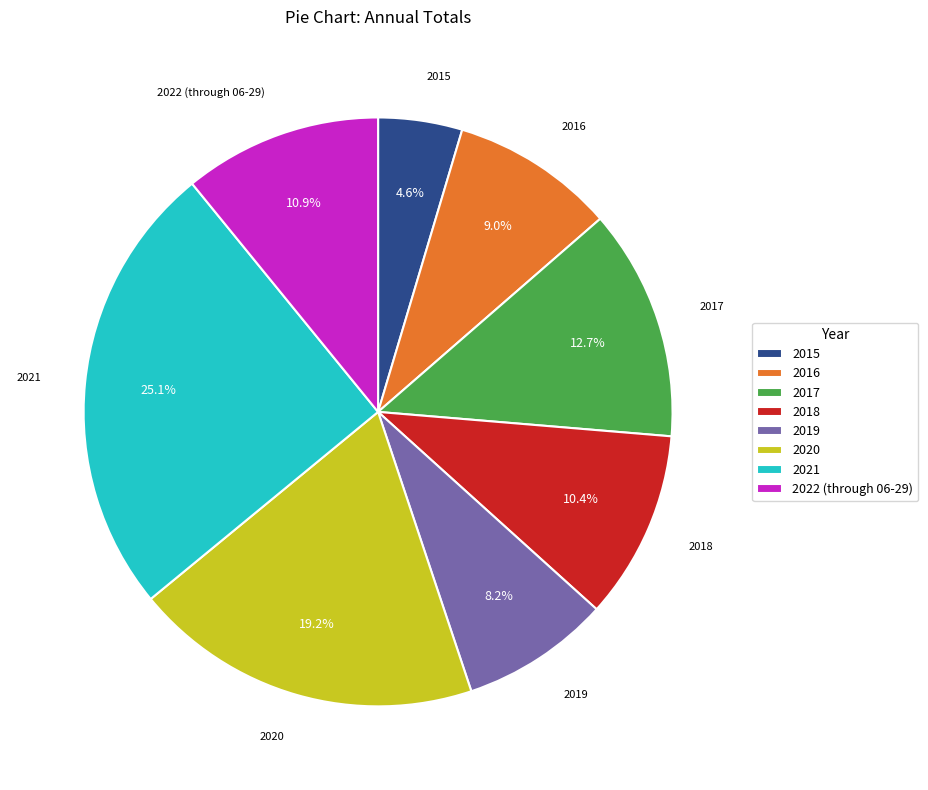

Which has a higher value, 2015 or 2019?

2019